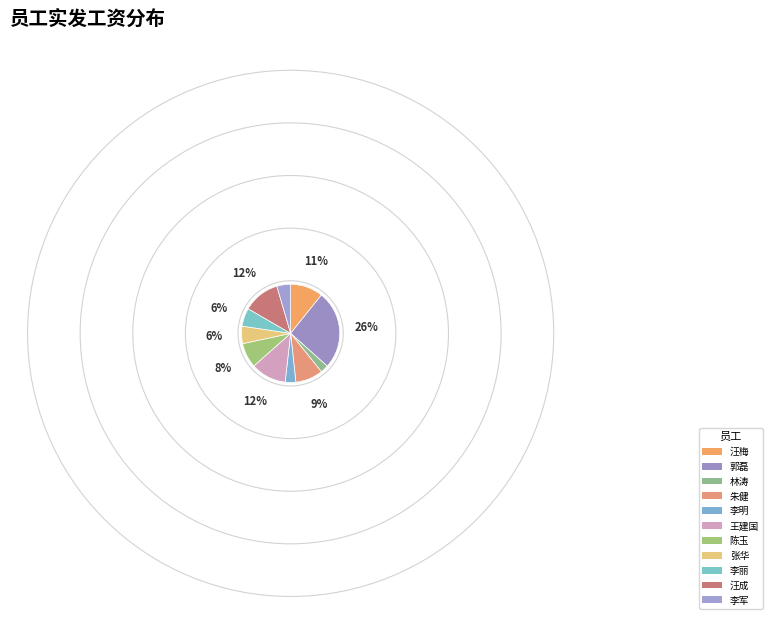

Is 李明 the majority of the pie?

No